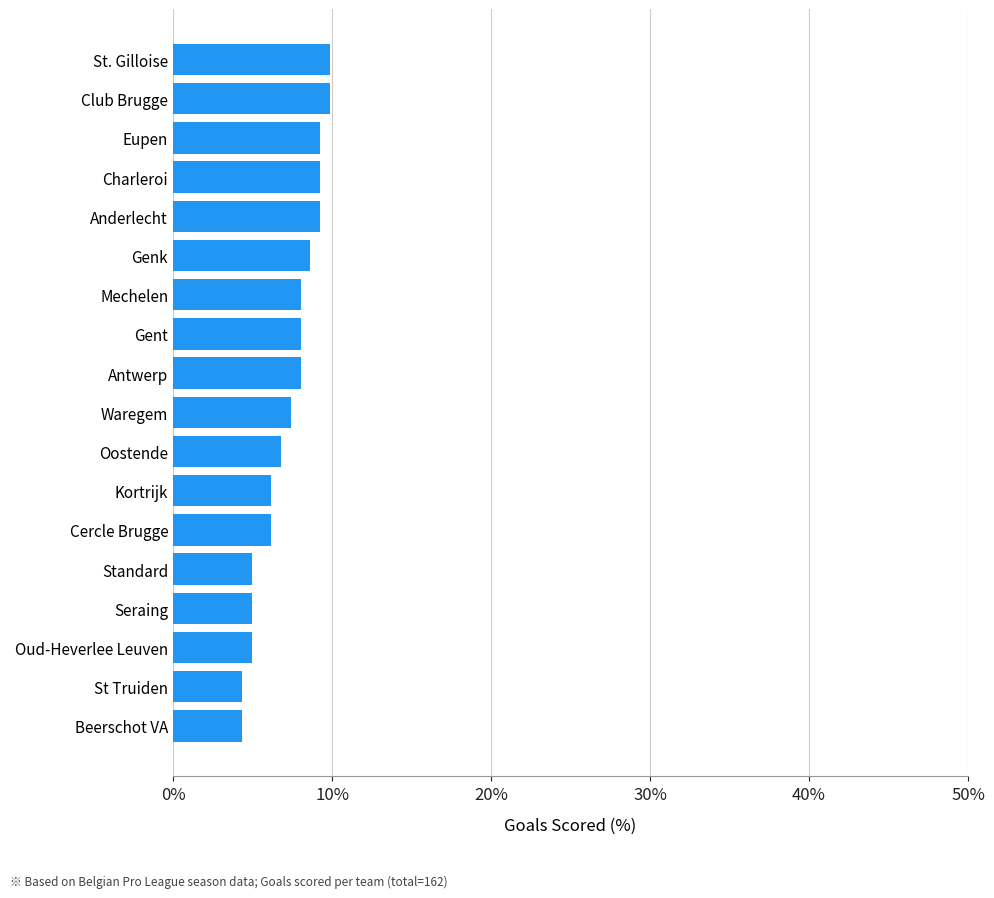

Reading top to bottom, extract all data points from this chart.

St. Gilloise=9.9	Club Brugge=9.9	Eupen=9.3	Charleroi=9.3	Anderlecht=9.3	Genk=8.6	Mechelen=8.0	Gent=8.0	Antwerp=8.0	Waregem=7.4	Oostende=6.8	Kortrijk=6.2	Cercle Brugge=6.2	Standard=4.9	Seraing=4.9	Oud-Heverlee Leuven=4.9	St Truiden=4.3	Beerschot VA=4.3